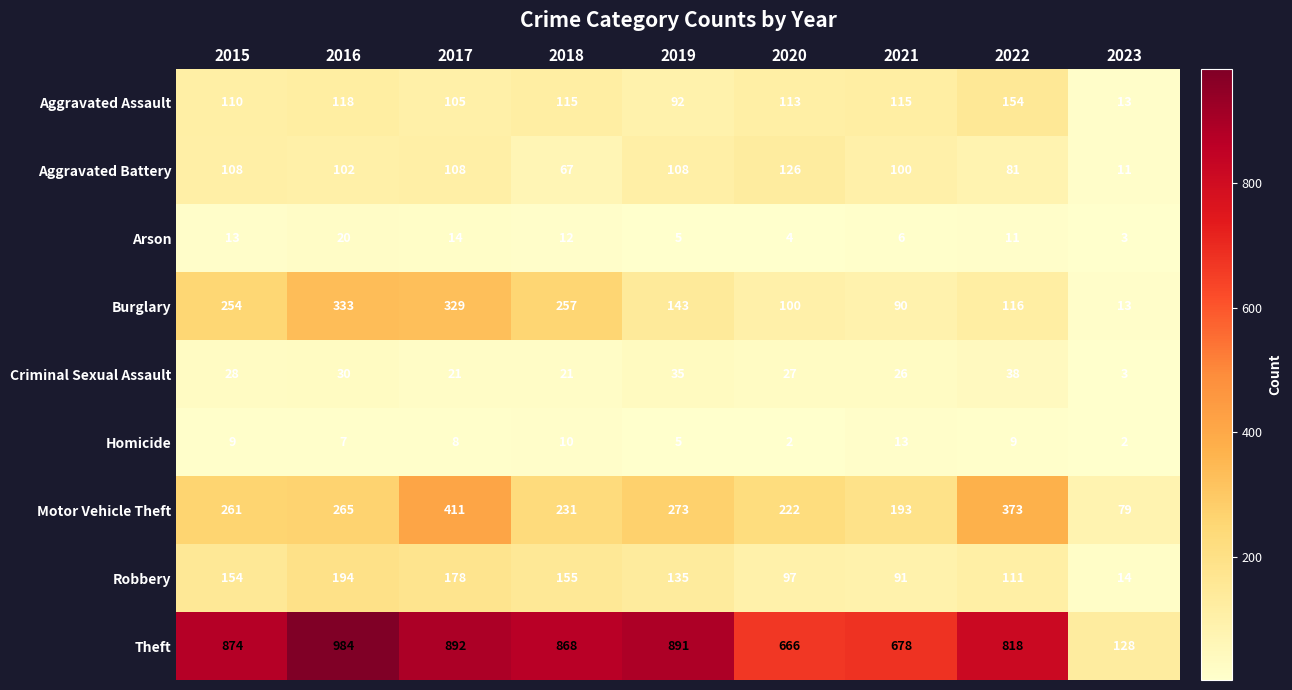

What is the approximate value of Burglary at 2016, to the nearest 50?

350